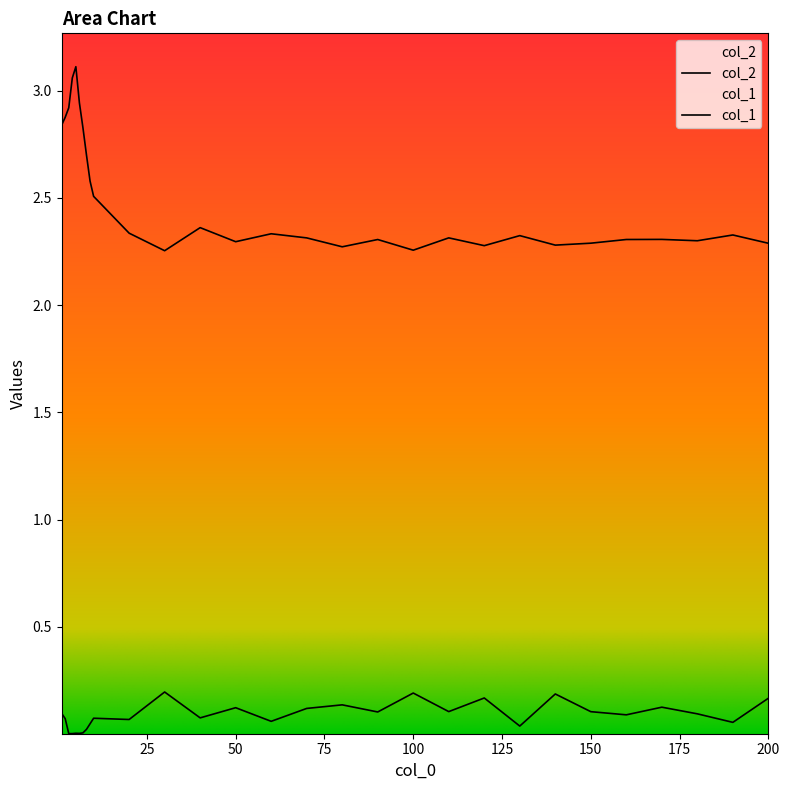

Is it true that col_1 equals 0.2 at 90?

False